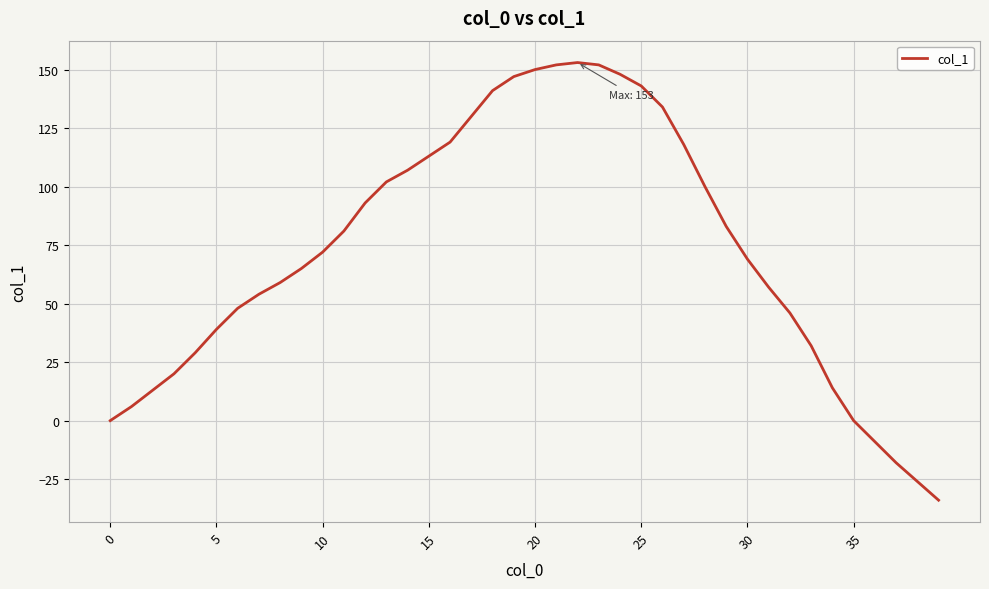

What is the maximum value shown in the chart?

153